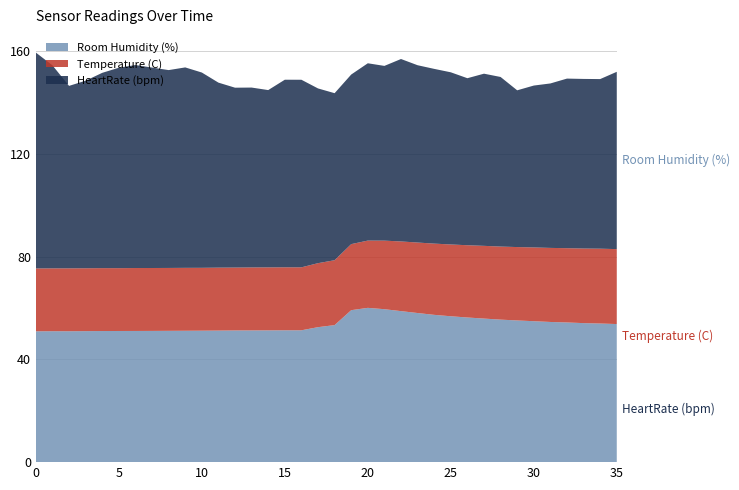

What is the minimum value for Room Humidity (%)?

50.9